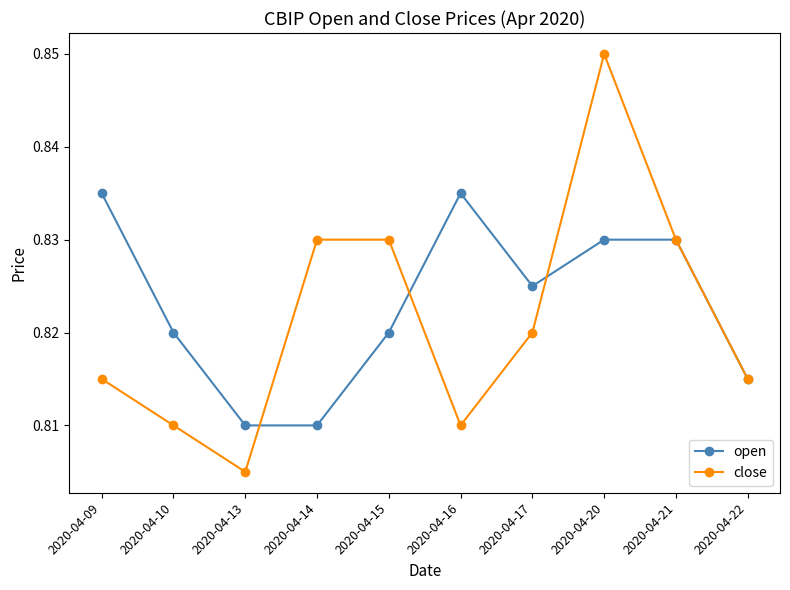

How many interior local valleys does the close series have?

2